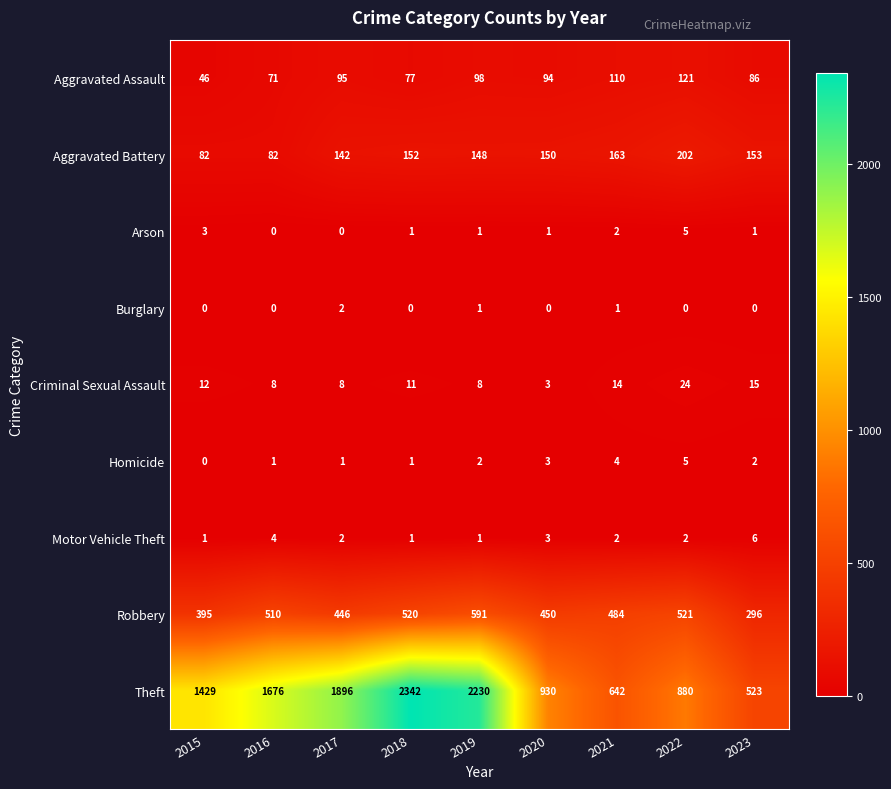

Is it true that Criminal Sexual Assault equals 15 at 2023?

True